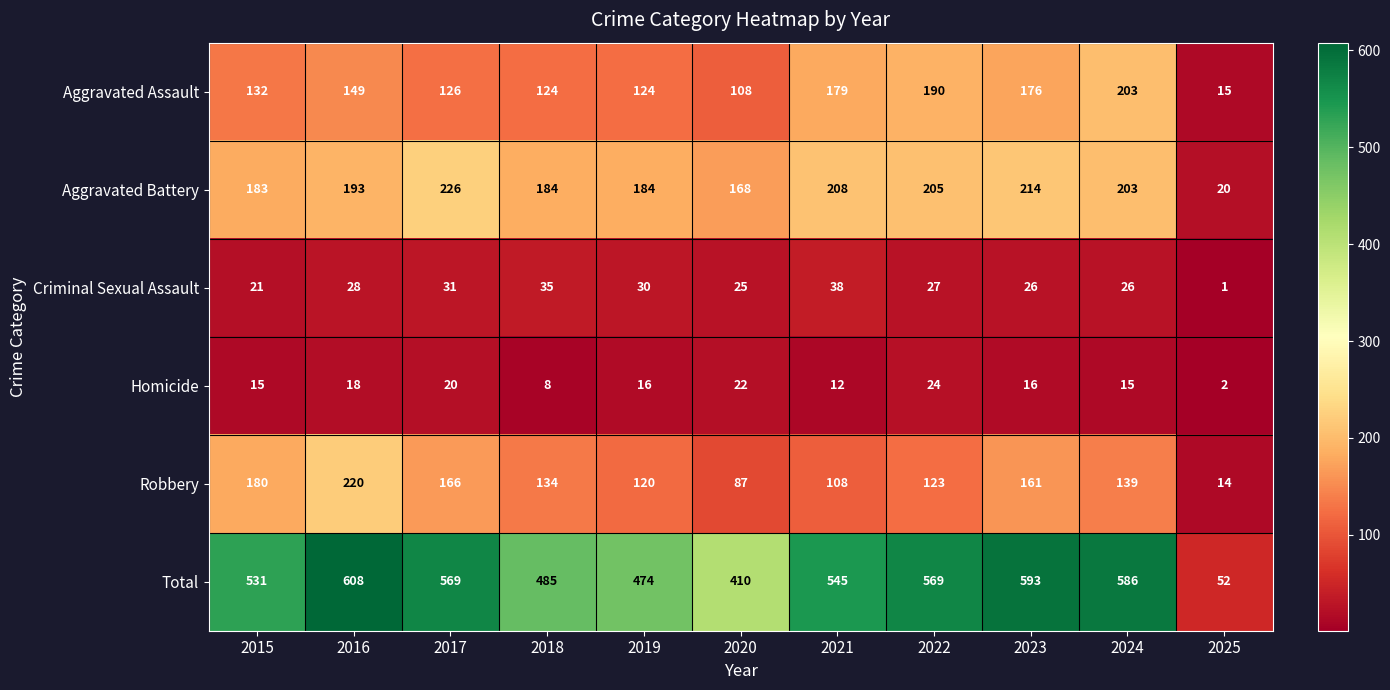

How many series are shown in this chart?

6